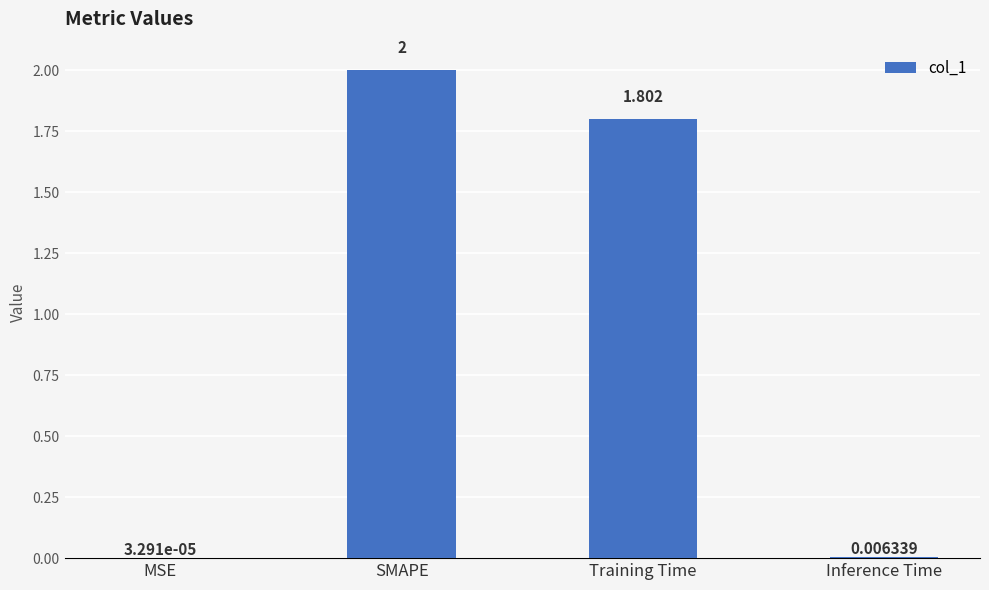

What is the sum of all values?

3.8